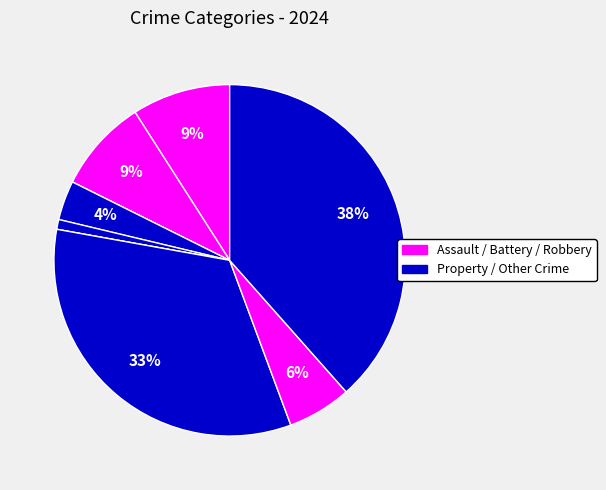

Is there a majority slice in this chart?

No